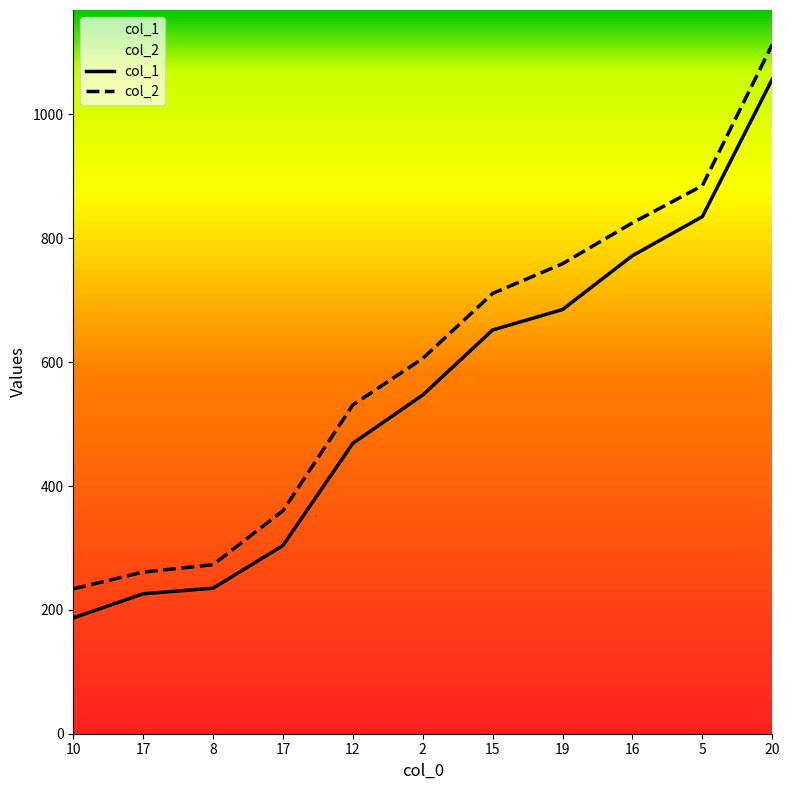

Reading left to right, transcribe all the data shown in this chart.

col_1: 10=187	17=226	8=235	17=304	12=469	2=547	15=652	19=685	16=772	5=835	20=1057
col_2: 10=234	17=261	8=273	17=360	12=531	2=606	15=711	19=759	16=825	5=885	20=1113